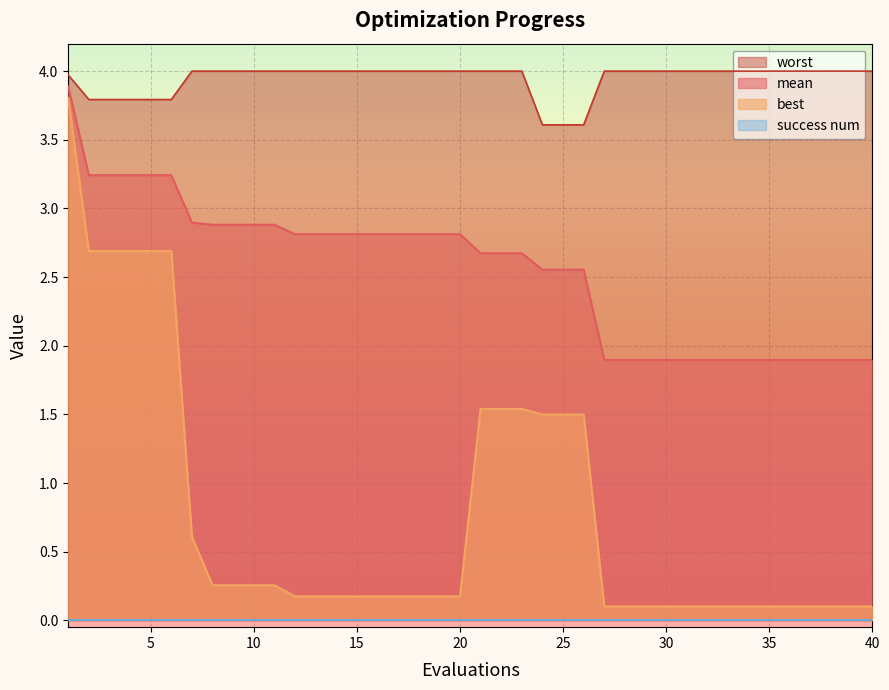

True or false: worst and best intersect in this chart.

False